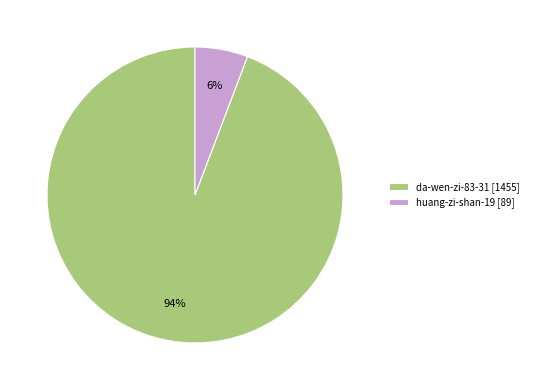

To the nearest percent, what portion does huang-zi-shan-19 represent?

6%